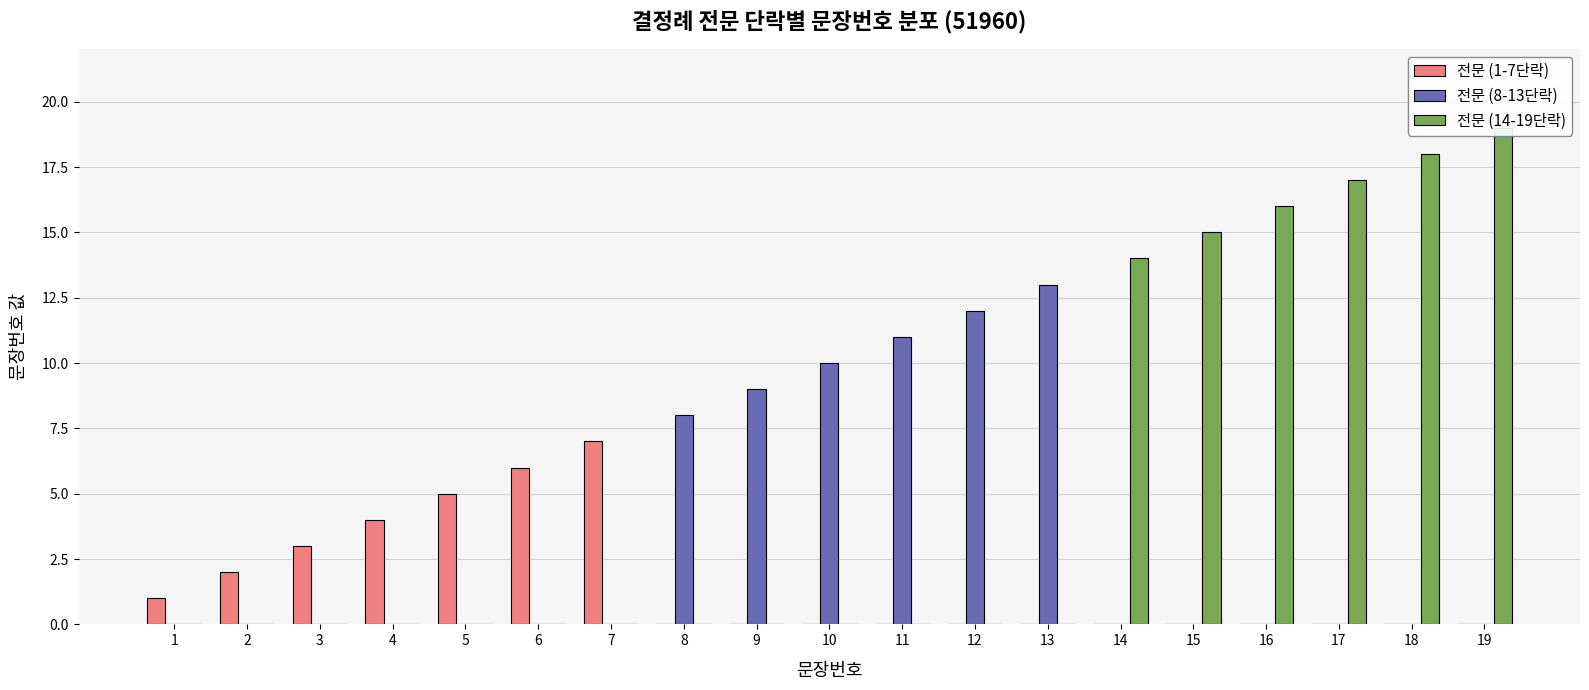

What is the maximum value shown in the chart?

19